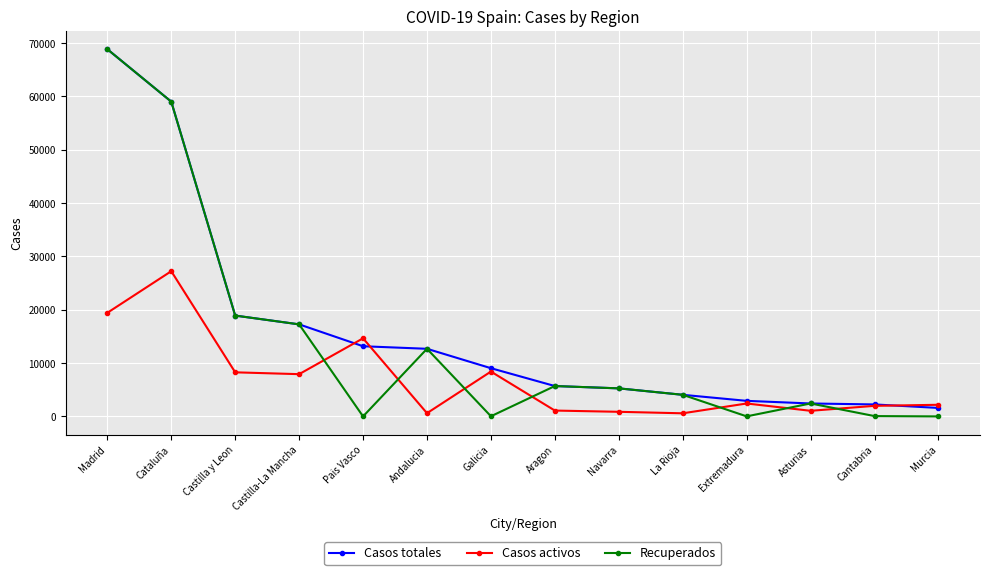

What is the average value of the Casos activos series?

6906